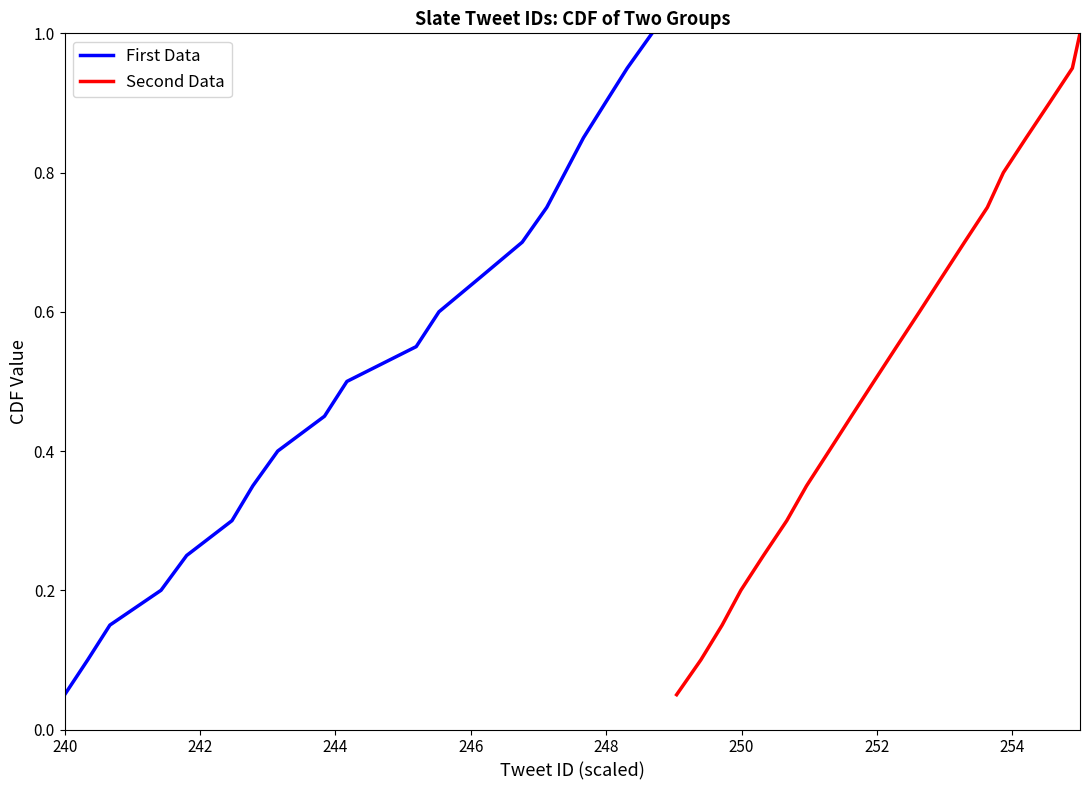

Reading left to right, transcribe all the data shown in this chart.

First Data: 0.1	0.1	0.1	0.2	0.2	0.3	0.3	0.4	0.5	0.5	0.6	0.6	0.7	0.7	0.8	0.8	0.8	0.9	0.9	1.0
Second Data: 0.1	0.1	0.1	0.2	0.2	0.3	0.3	0.4	0.5	0.5	0.6	0.6	0.7	0.7	0.8	0.8	0.8	0.9	0.9	1.0